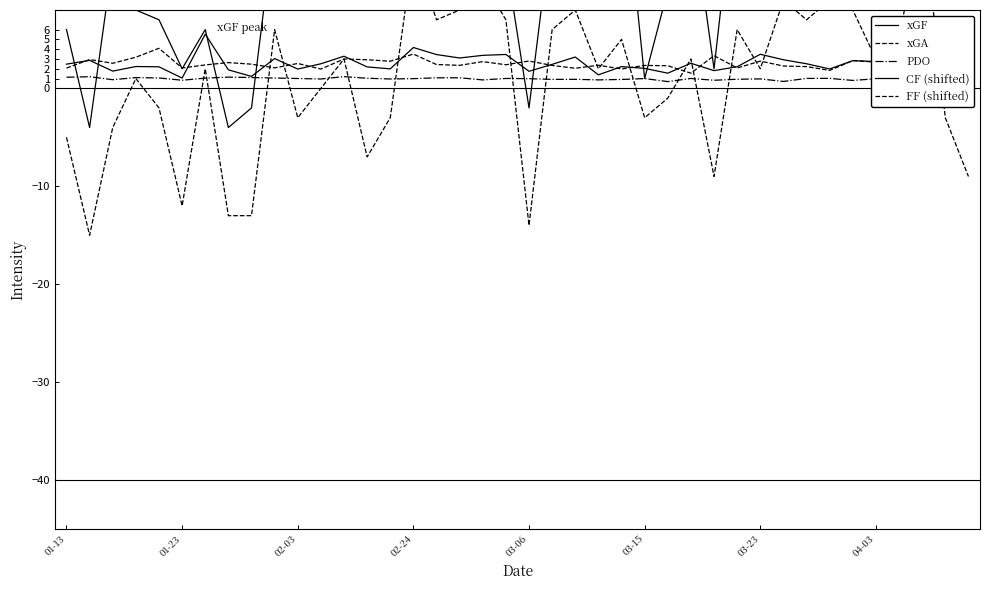

Does the chart have visible grid lines?

No